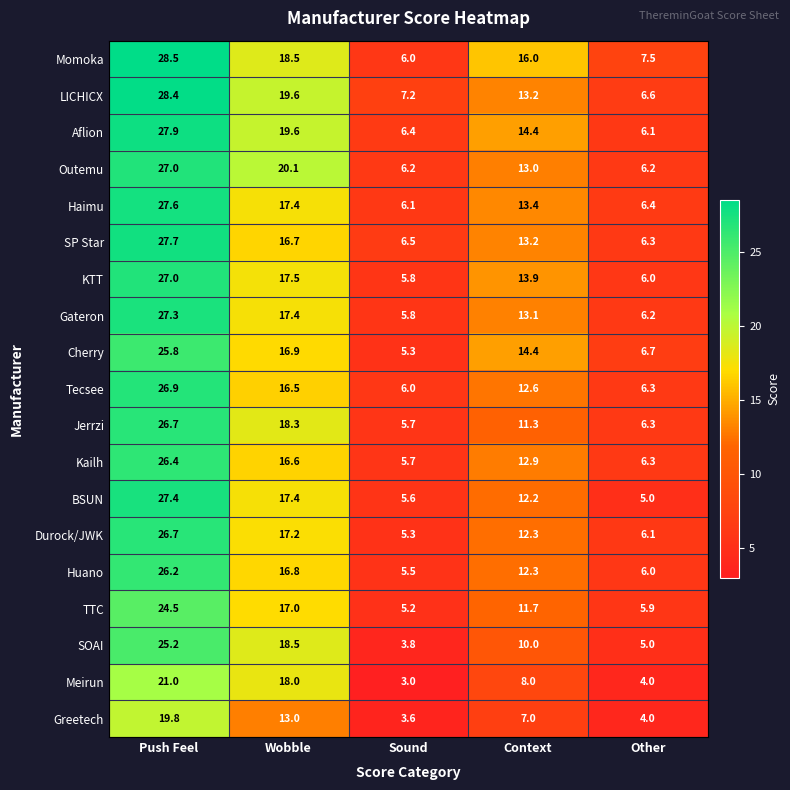

How many data points in Jerrzi are less than 11?

2